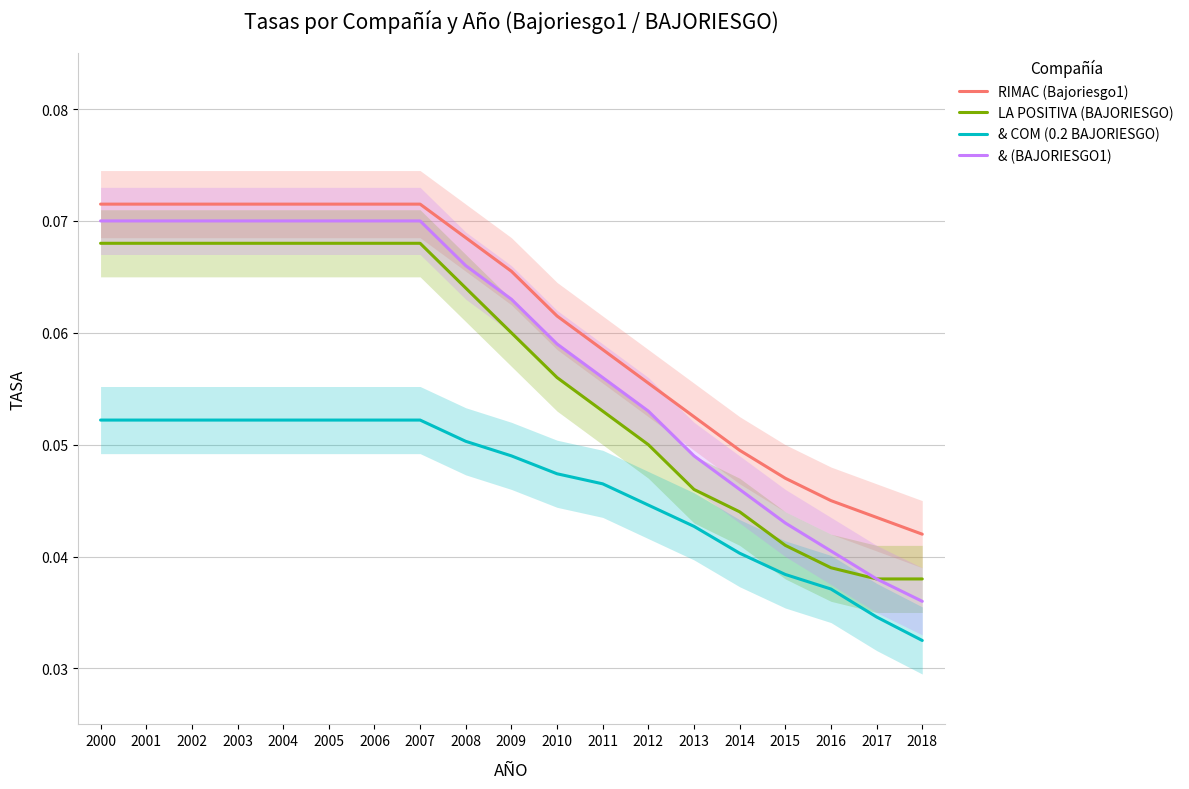

True or false: & (BAJORIESGO1) and & COM (0.2 BAJORIESGO) intersect in this chart.

False